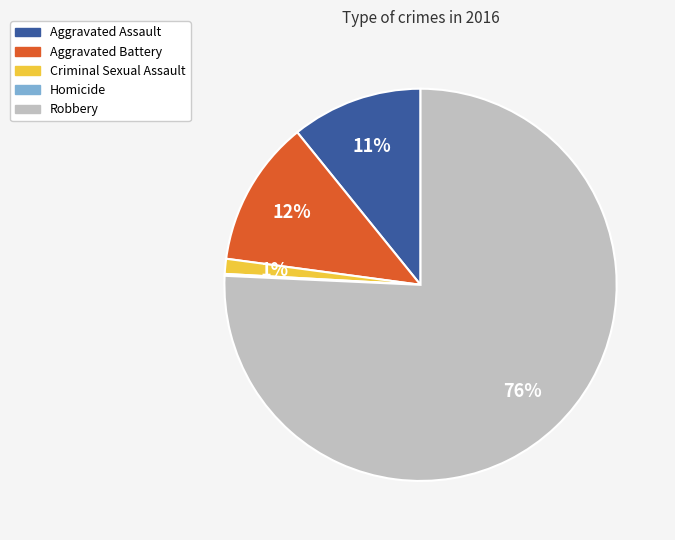

Which category has the biggest portion of the pie?

Robbery